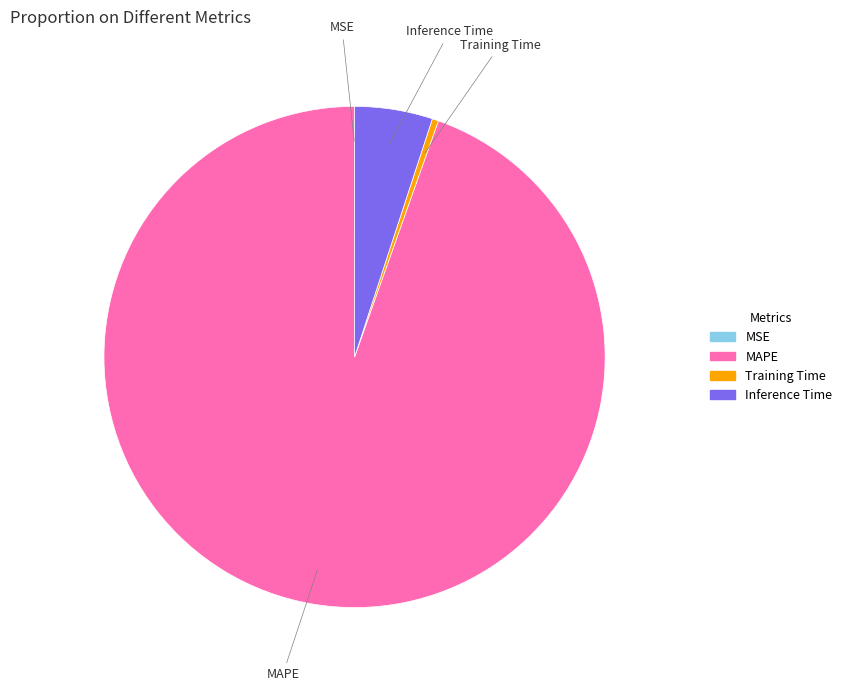

Is the sum of Training Time and MAPE greater than half?

Yes